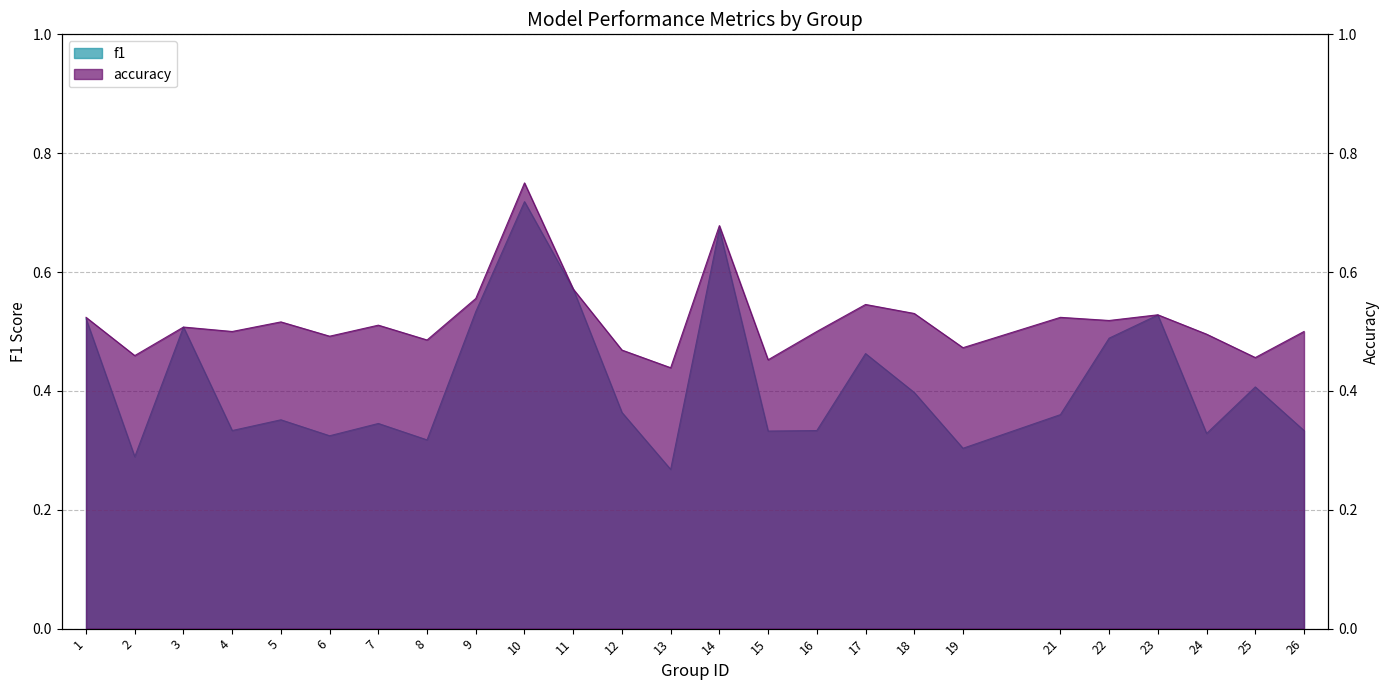

What is the sum of the accuracy values at 2 and 10?

1.2